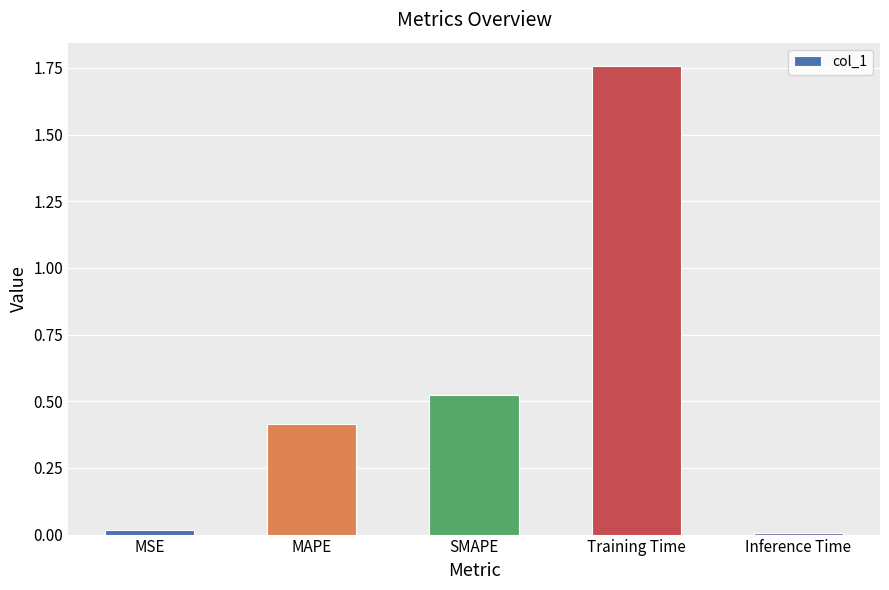

The chart shows a value of 0.2 at SMAPE. True or false?

False